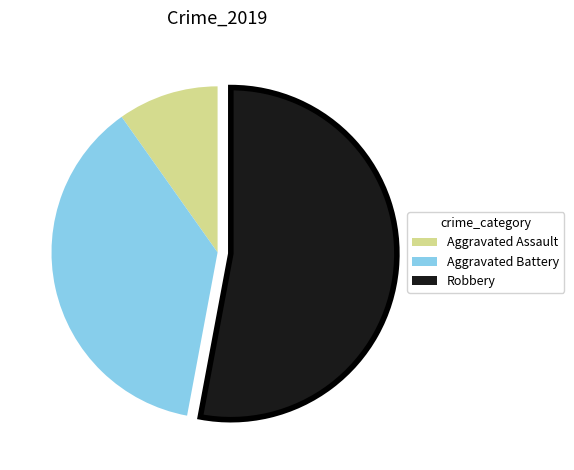

Count the number of slices in the pie.

3